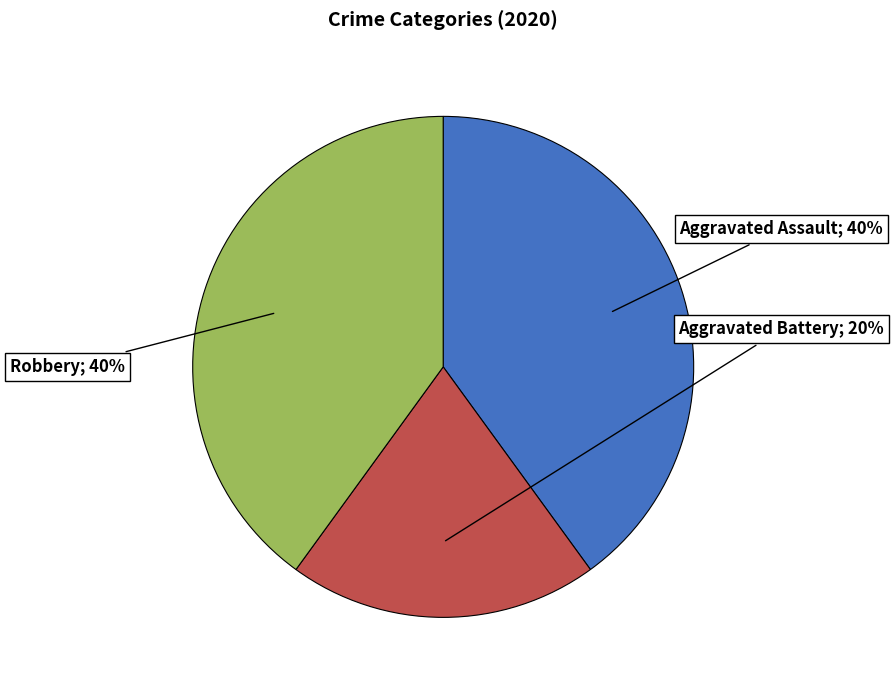

To the nearest percent, what is the average slice percentage?

33%